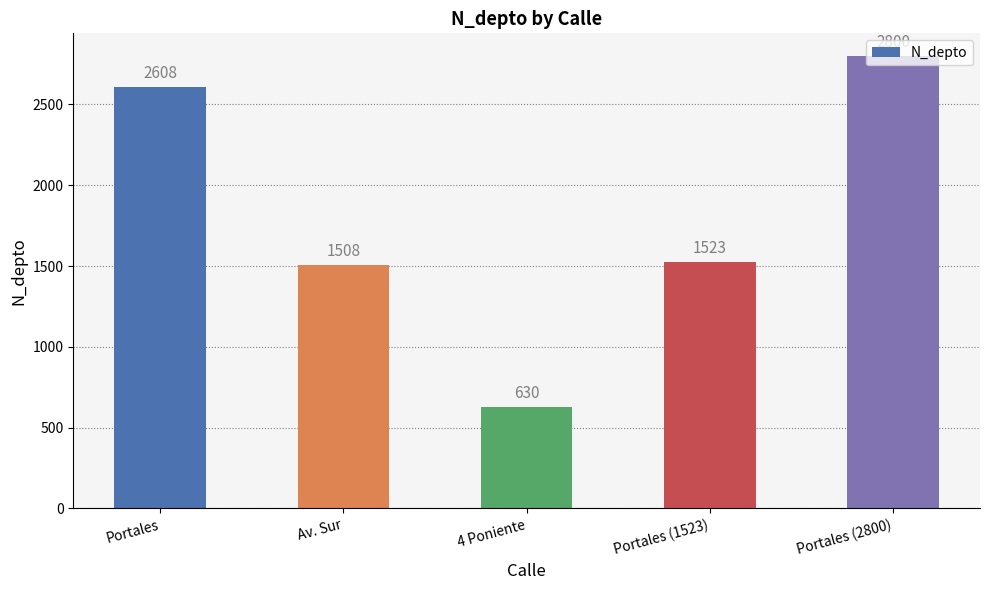

Reading right to left, what are all the values shown in this chart?

Portales (2800)=2800	Portales (1523)=1523	4 Poniente=630	Av. Sur=1508	Portales=2608